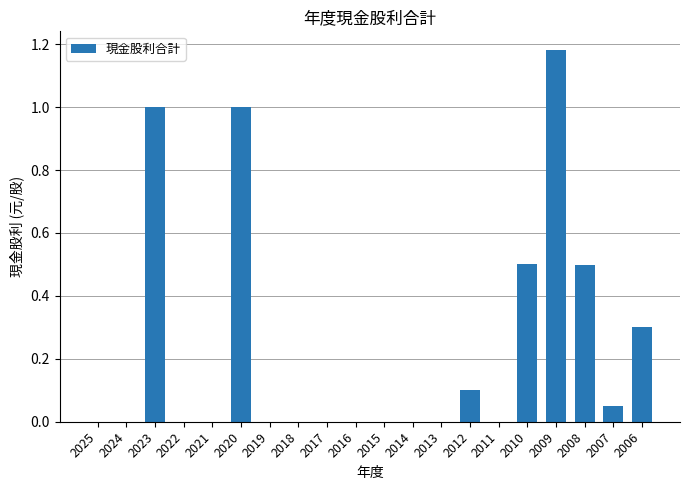

Is it true that the value at 2011 is 0.0?

True